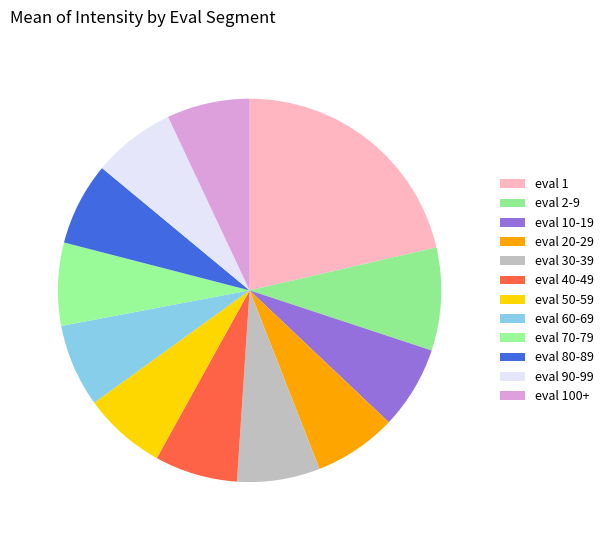

To the nearest percent, what is the difference between the largest and smallest slice percentages?

14%